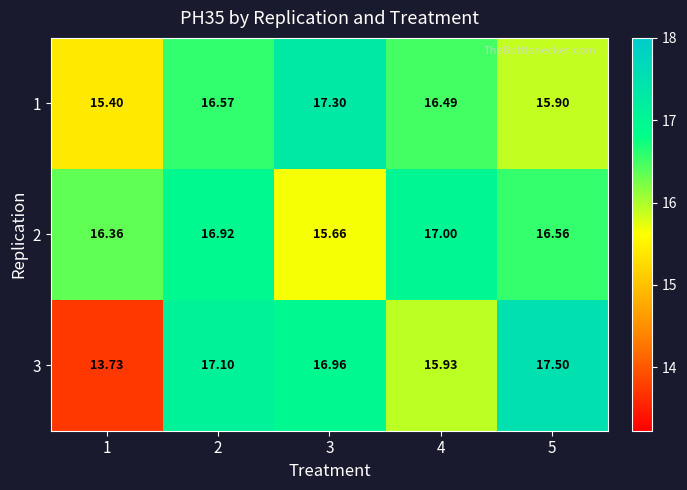

Is the value of 3 at 3 greater than the value of 1 at 4?

Yes